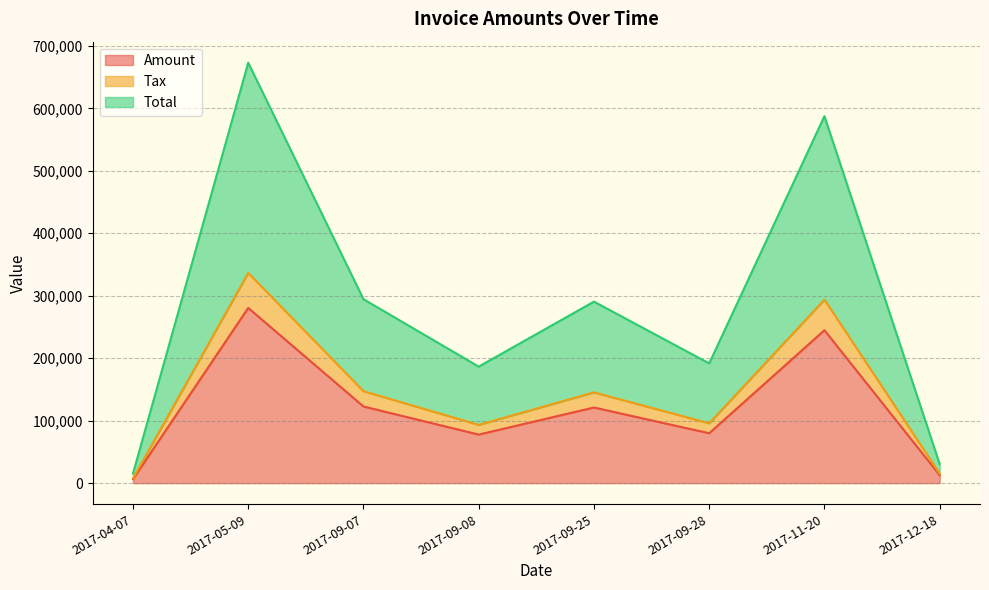

At which label does Total reach its minimum?

2017-04-07